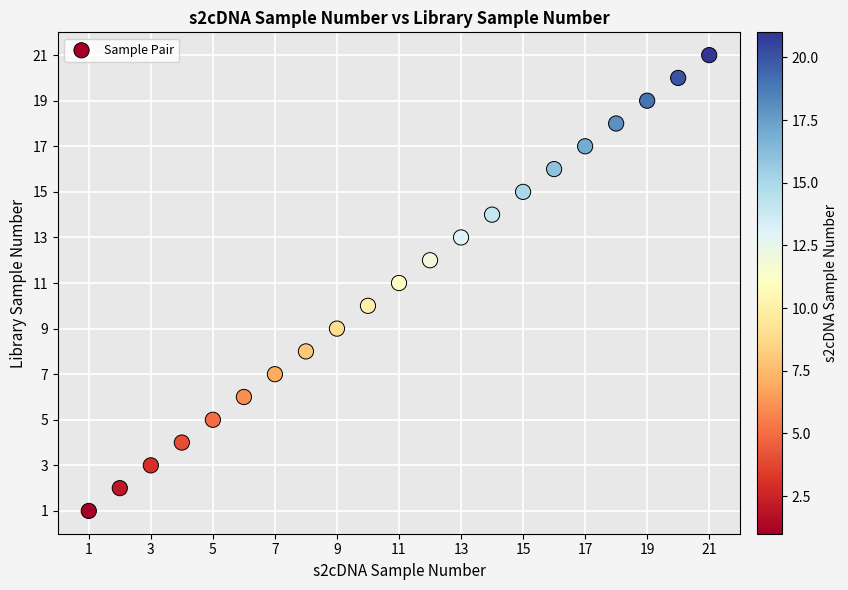

What is the range of Y values (max minus min)?

20